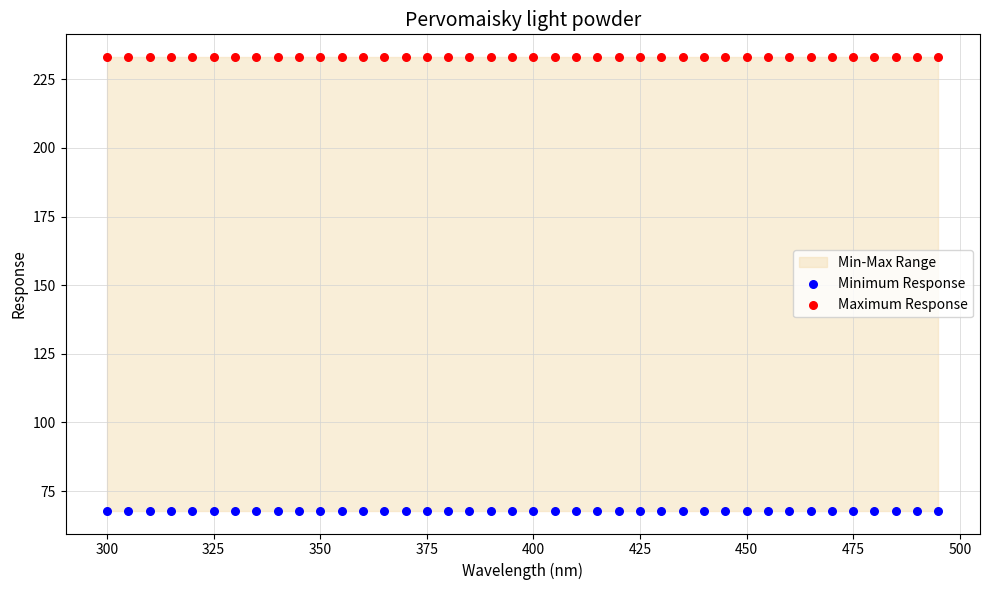

Which series reaches the minimum Y coordinate?

Minimum Response